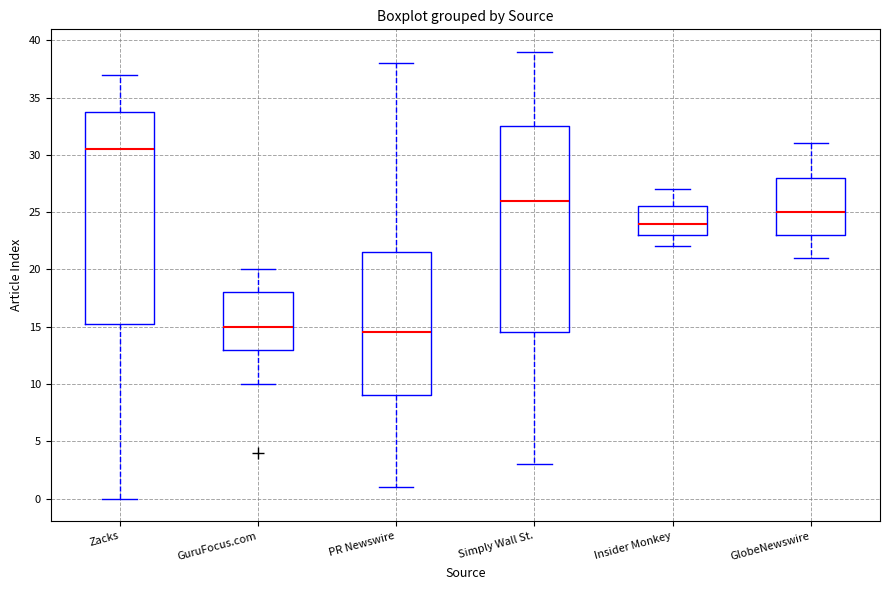

Reading left to right, read every box against the y-axis: the position of its median line, the range the box covers, and the ends of its whiskers. The values are not printed on the chart, so give them approximately, as read against the axis.

Zacks: median 30.5, box 15.5 to 34.0, whiskers 0.0 to 37.0
GuruFocus.com: median 15.0, box 13.0 to 18.0, whiskers 10.0 to 20.0
PR Newswire: median 14.5, box 9.0 to 21.5, whiskers 1.0 to 38.0
Simply Wall St.: median 26.0, box 14.5 to 32.5, whiskers 3.0 to 39.0
Insider Monkey: median 24.0, box 23.0 to 25.5, whiskers 22.0 to 27.0
GlobeNewswire: median 25.0, box 23.0 to 28.0, whiskers 21.0 to 31.0